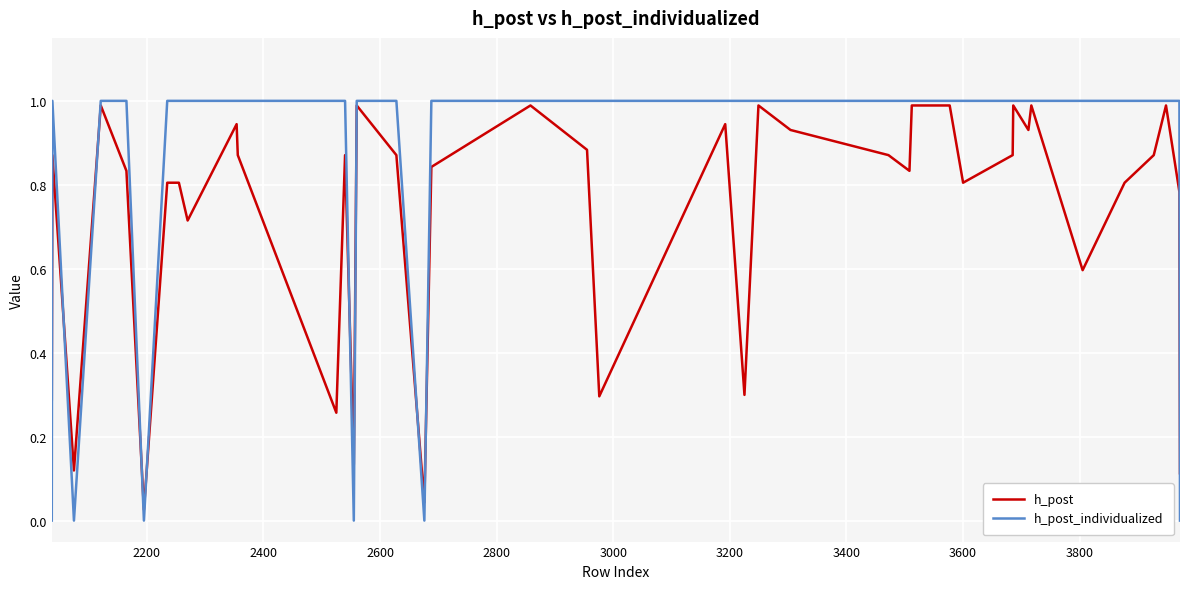

Which series has the largest range (max minus min)?

h_post_individualized